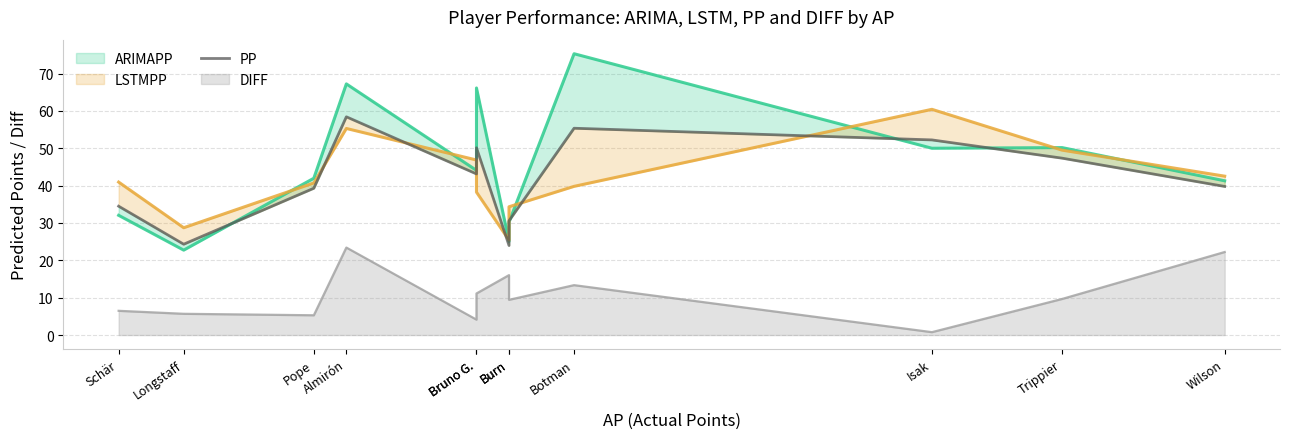

Does the chart display data point markers on the line(s)?

No